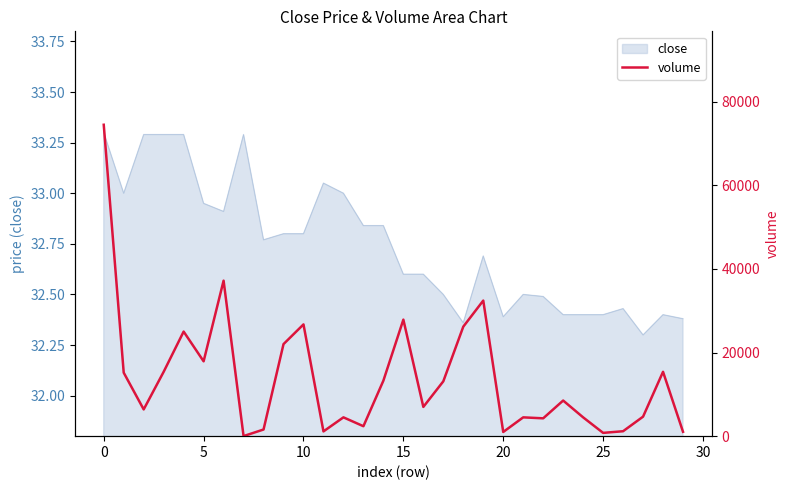

How many interior local peaks (higher than both neighbors) does the data have?

9